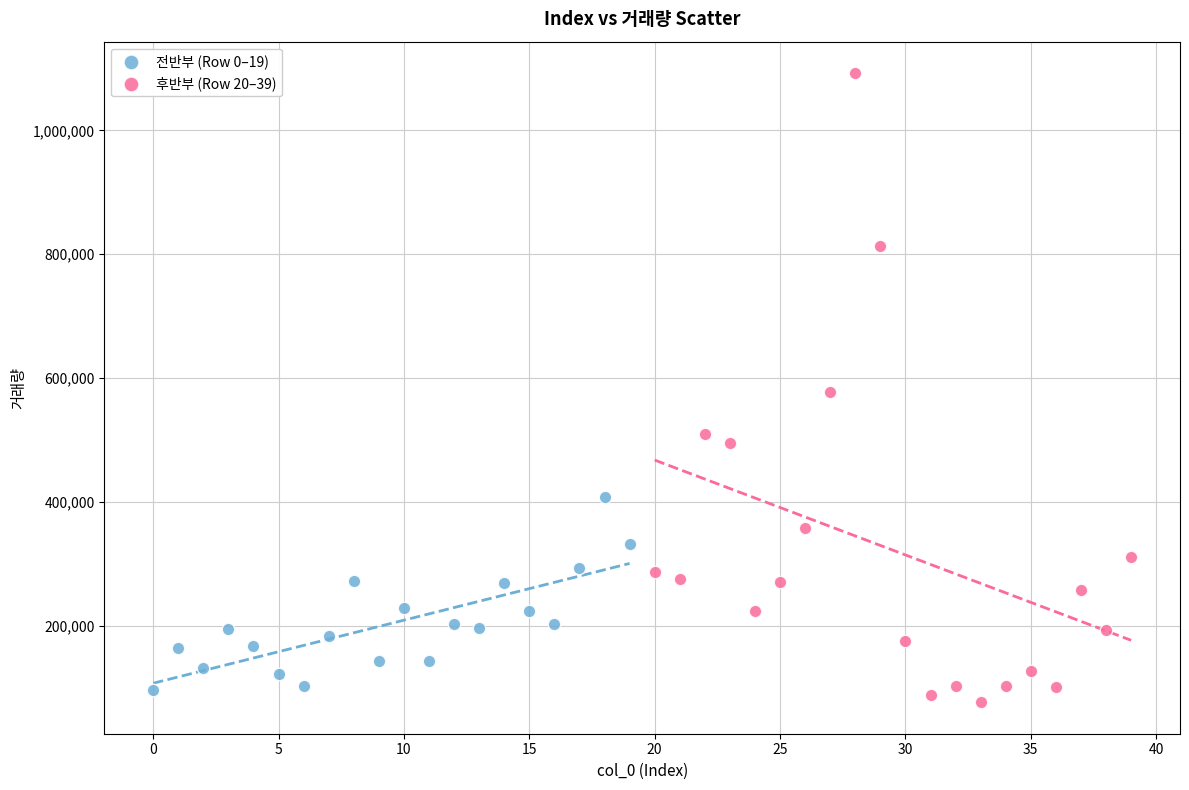

Which series has the widest spread of Y values?

후반부 (Row 20–39)